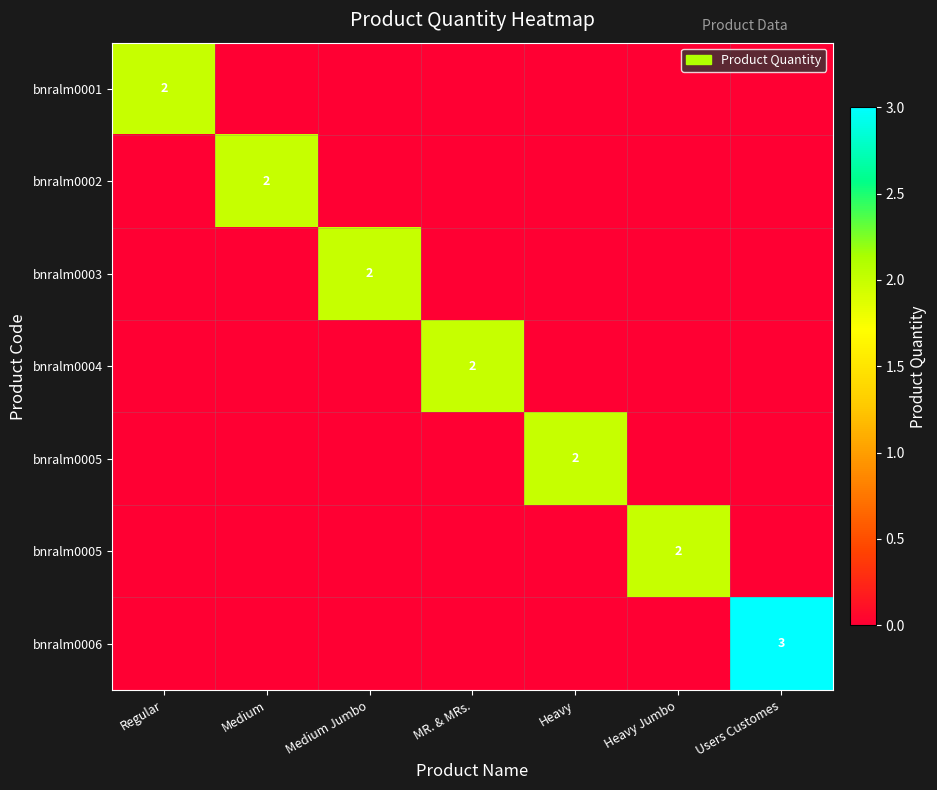

At which category does the chart reach its peak across all series?

Users Customes